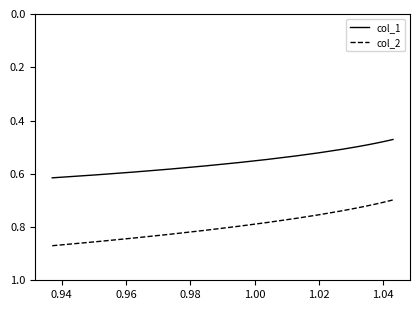

Rank the series by their maximum value, from highest to lowest.

col_2, col_1